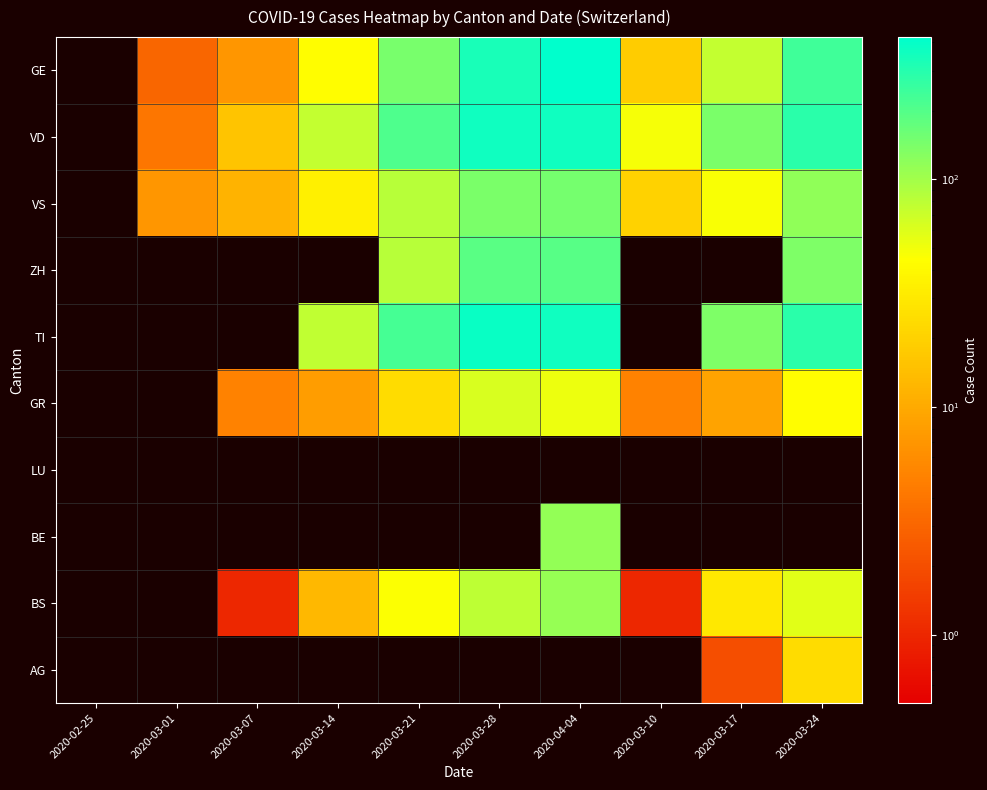

Reading left to right, list all the values displayed in this chart.

GE: 2020-02-25=0	2020-03-01=3	2020-03-07=7	2020-03-14=43	2020-03-21=145	2020-03-28=339	2020-04-04=421	2020-03-10=18	2020-03-17=75	2020-03-24=238
VD: 2020-02-25=0	2020-03-01=4	2020-03-07=16	2020-03-14=75	2020-03-21=211	2020-03-28=365	2020-04-04=367	2020-03-10=48	2020-03-17=140	2020-03-24=284
VS: 2020-02-25=0	2020-03-01=7	2020-03-07=12	2020-03-14=34	2020-03-21=83	2020-03-28=143	2020-04-04=150	2020-03-10=20	2020-03-17=47	2020-03-24=118
ZH: 2020-02-25=0	2020-03-01=0	2020-03-07=0	2020-03-14=0	2020-03-21=83	2020-03-28=187	2020-04-04=194	2020-03-10=0	2020-03-17=0	2020-03-24=138
TI: 2020-02-25=0	2020-03-01=0	2020-03-07=0	2020-03-14=77	2020-03-21=224	2020-03-28=385	2020-04-04=363	2020-03-10=0	2020-03-17=137	2020-03-24=285
GR: 2020-02-25=0	2020-03-01=0	2020-03-07=5	2020-03-14=8	2020-03-21=24	2020-03-28=63	2020-04-04=52	2020-03-10=5	2020-03-17=9	2020-03-24=43
LU: 2020-02-25=0	2020-03-01=0	2020-03-07=0	2020-03-14=0	2020-03-21=0	2020-03-28=0	2020-04-04=0	2020-03-10=0	2020-03-17=0	2020-03-24=0
BE: 2020-02-25=0	2020-03-01=0	2020-03-07=0	2020-03-14=0	2020-03-21=0	2020-03-28=0	2020-04-04=113	2020-03-10=0	2020-03-17=0	2020-03-24=0
BS: 2020-02-25=0	2020-03-01=0	2020-03-07=1	2020-03-14=13	2020-03-21=46	2020-03-28=79	2020-04-04=112	2020-03-10=1	2020-03-17=30	2020-03-24=58
AG: 2020-02-25=0	2020-03-01=0	2020-03-07=0	2020-03-14=0	2020-03-21=0	2020-03-28=0	2020-04-04=0	2020-03-10=0	2020-03-17=2	2020-03-24=24